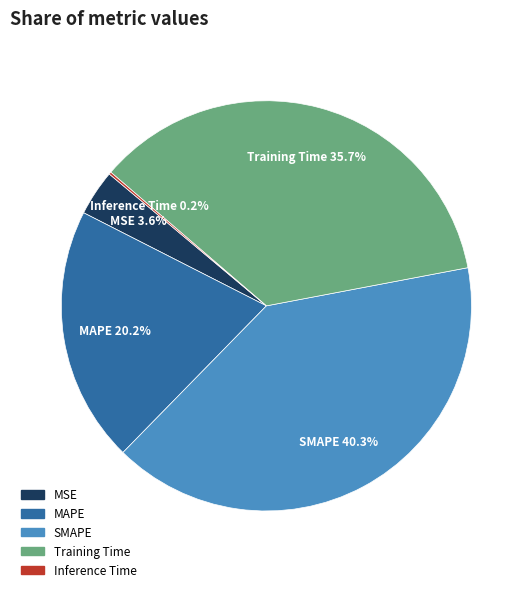

To the nearest percent, what is the combined percentage of Training Time and MAPE?

56%